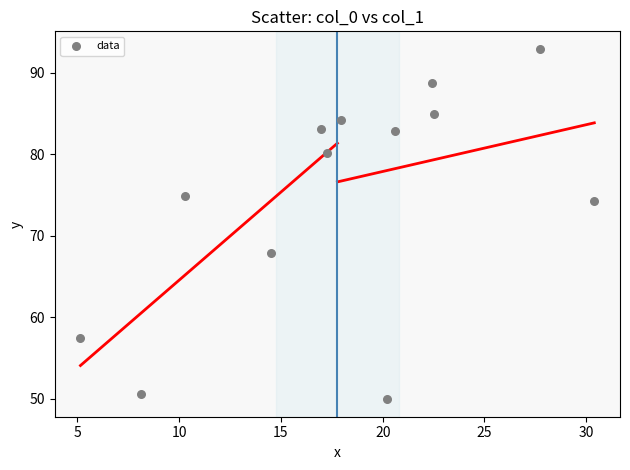

What is the range of X values (max minus min)?

25.3